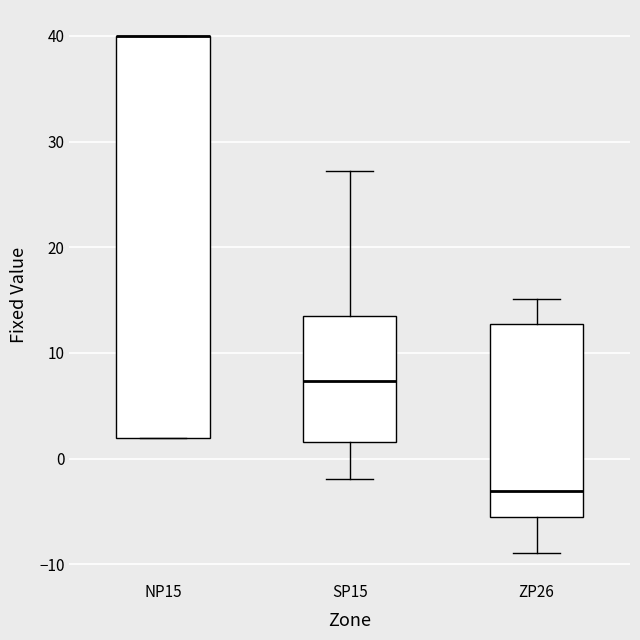

Where does the upper whisker of the box for SP15 end on the y-axis? The values are not printed on the chart, so give them approximately, as read against the axis.

27